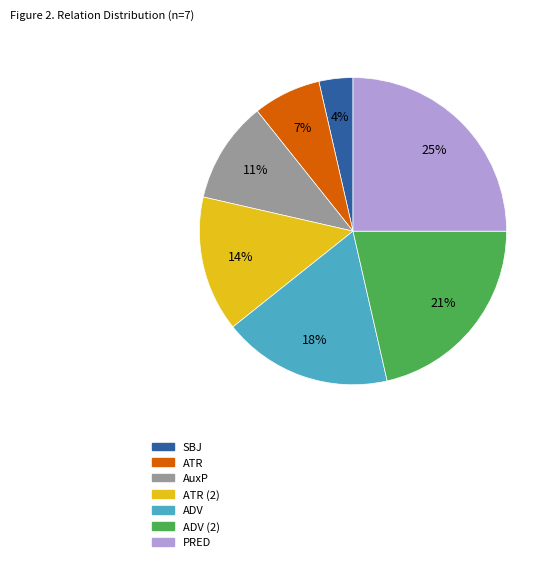

The PRED slice represents 25% of the pie. True or false?

True